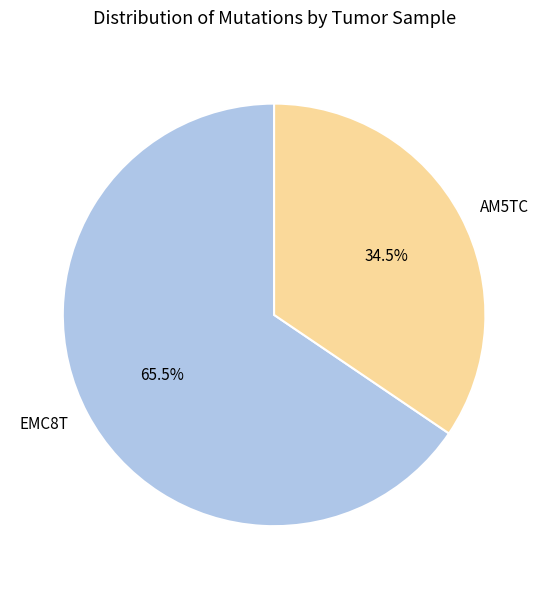

Is there any slice that represents more than half of the pie?

Yes